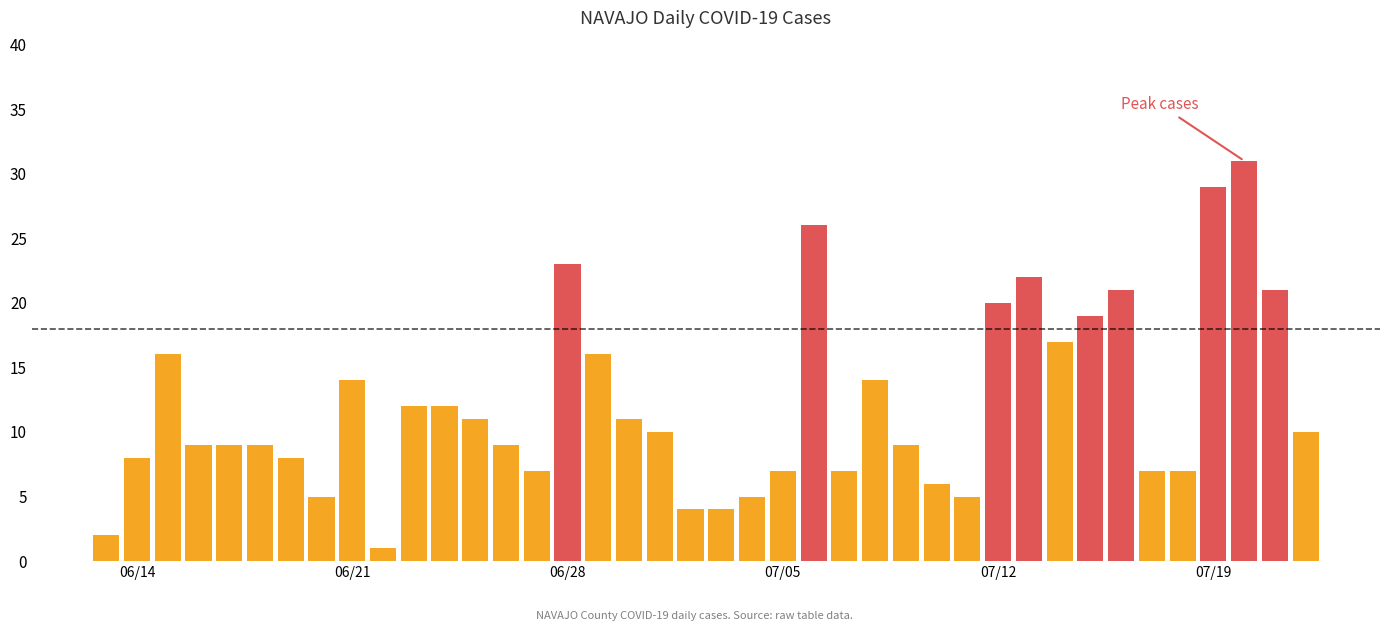

What is the average value?

12